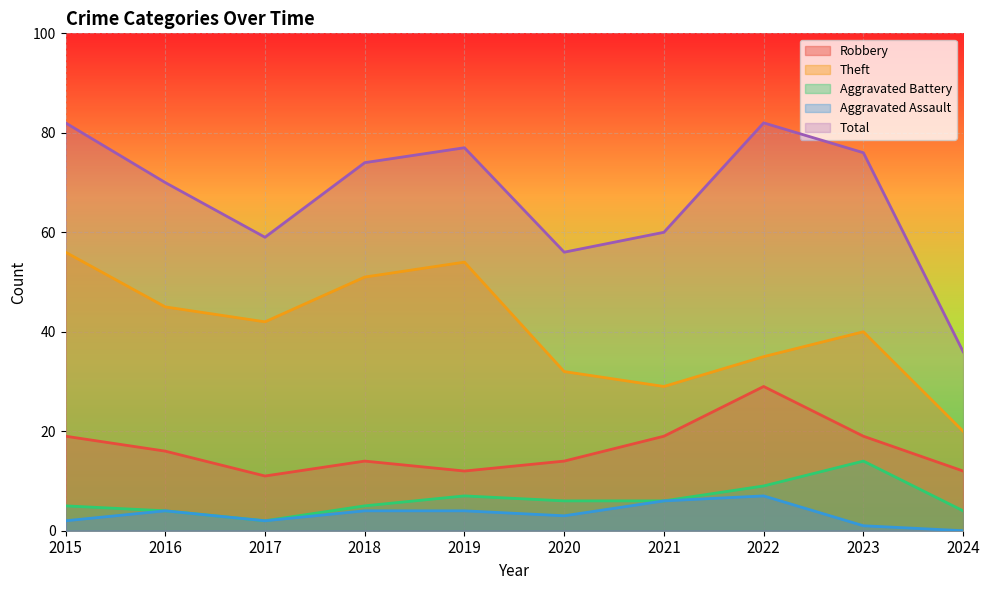

Which has a higher value, 2018 or 2019?

2018